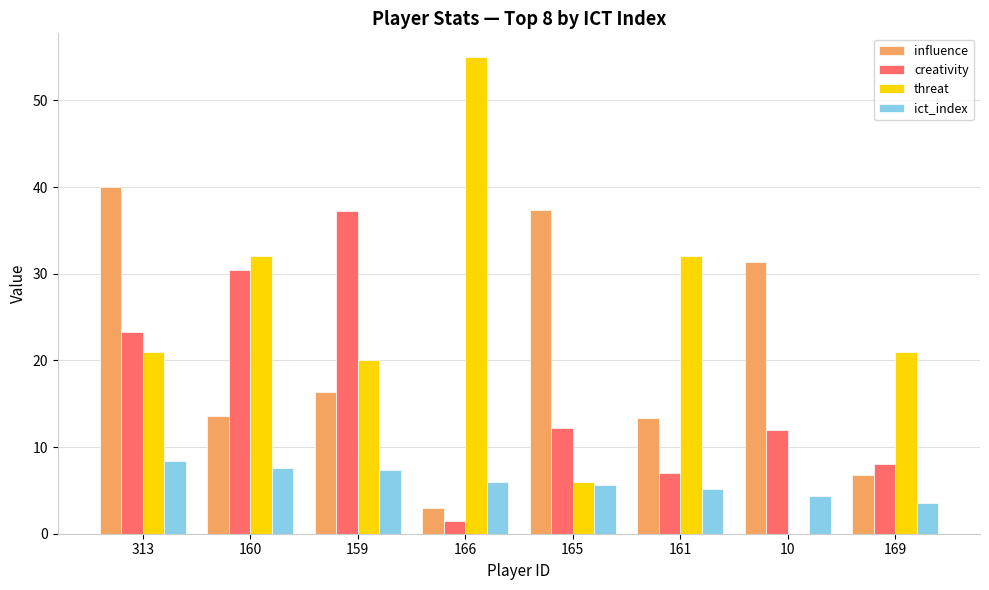

What are all the series names shown in the legend?

influence, creativity, threat, ict_index